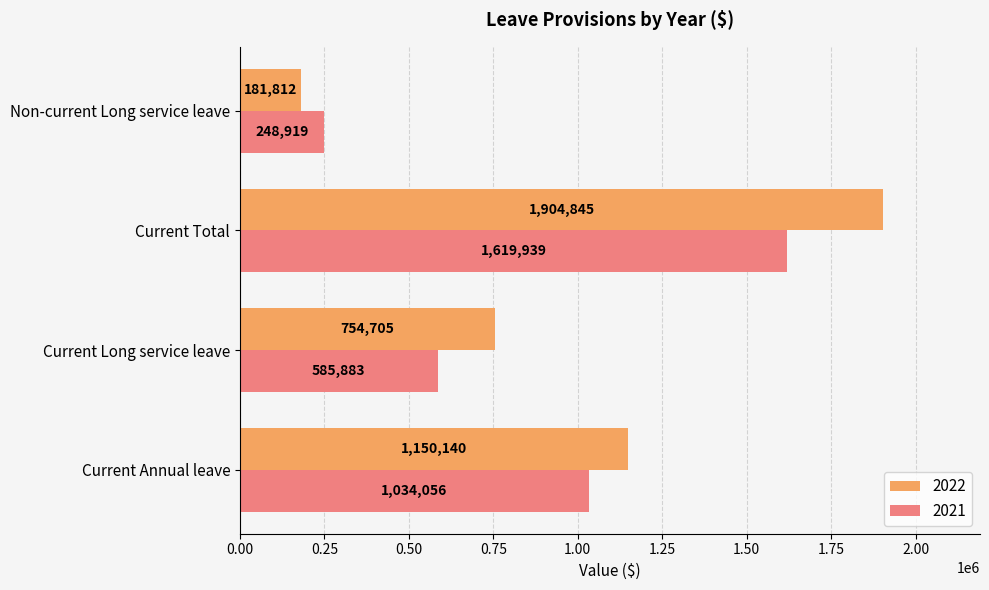

Which series changed the most between Current Long service leave and Current Total?

2022